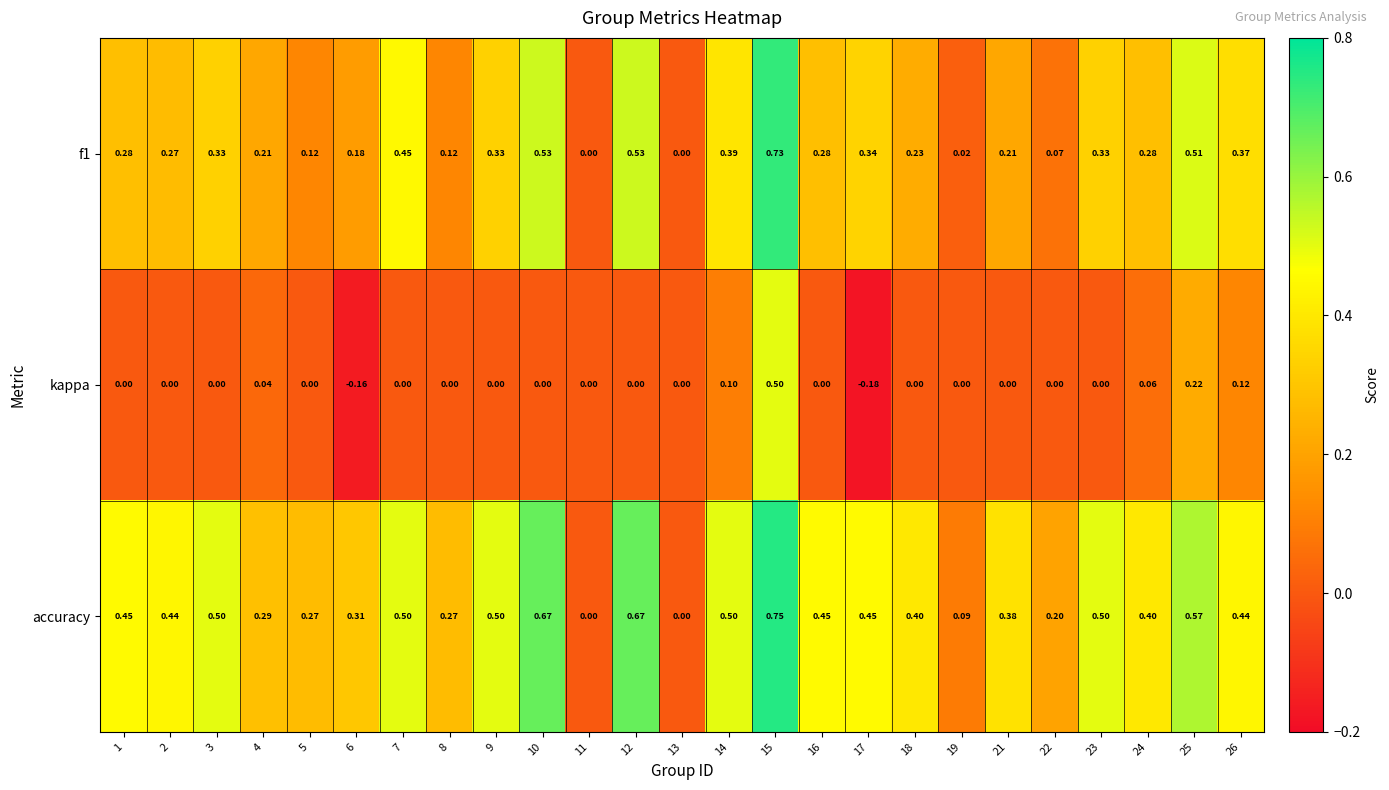

At which category is the sum across all series the highest?

15